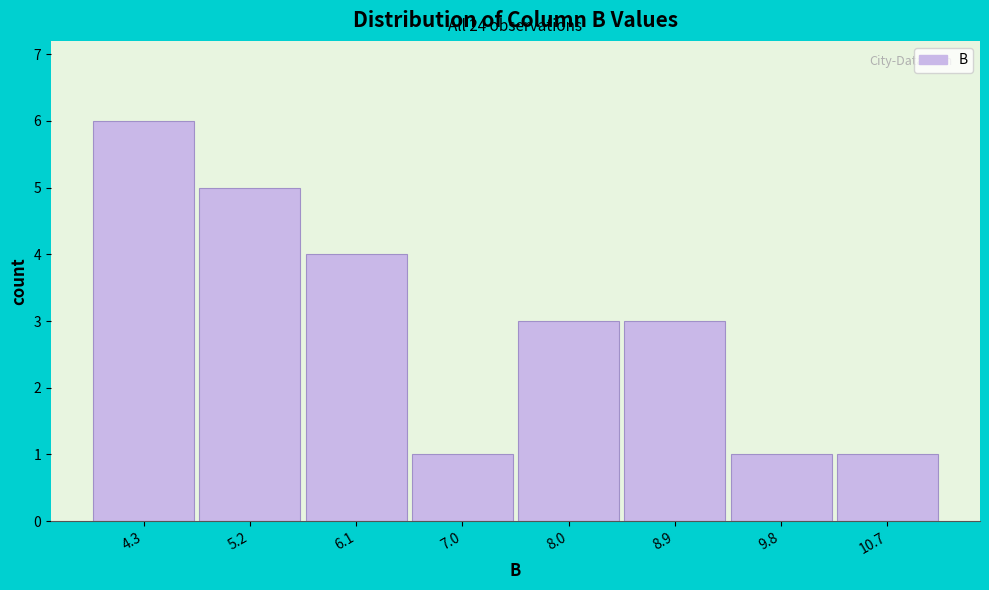

Over which range of the x-axis is the bar tallest?

3.8 to 4.7